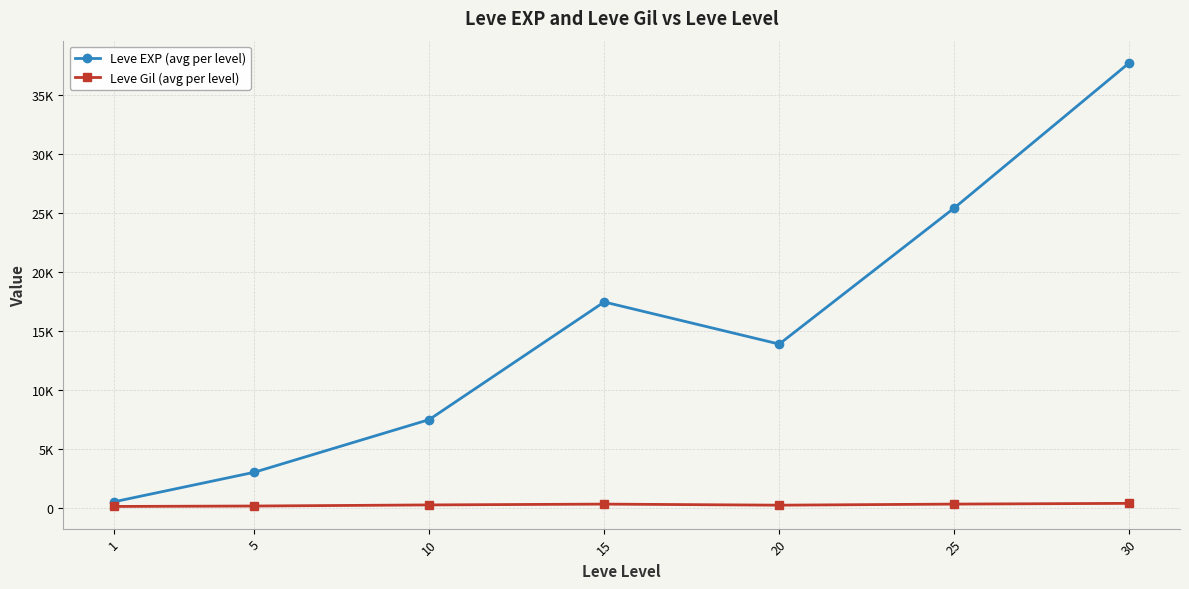

What is the sum of all Leve Gil (avg per level) values?

1725.6